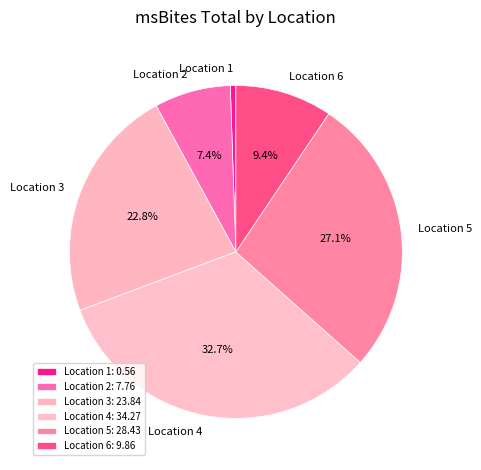

What is the ratio of the value at Location 5 to the value at Location 3?

1.2